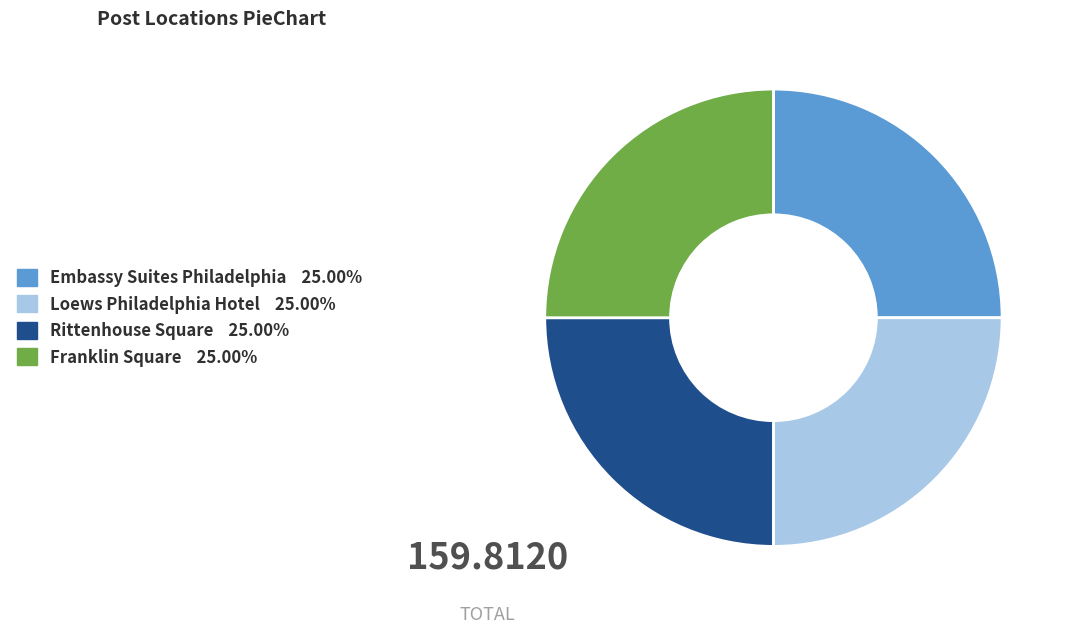

Is Rittenhouse Square the majority of the pie?

No